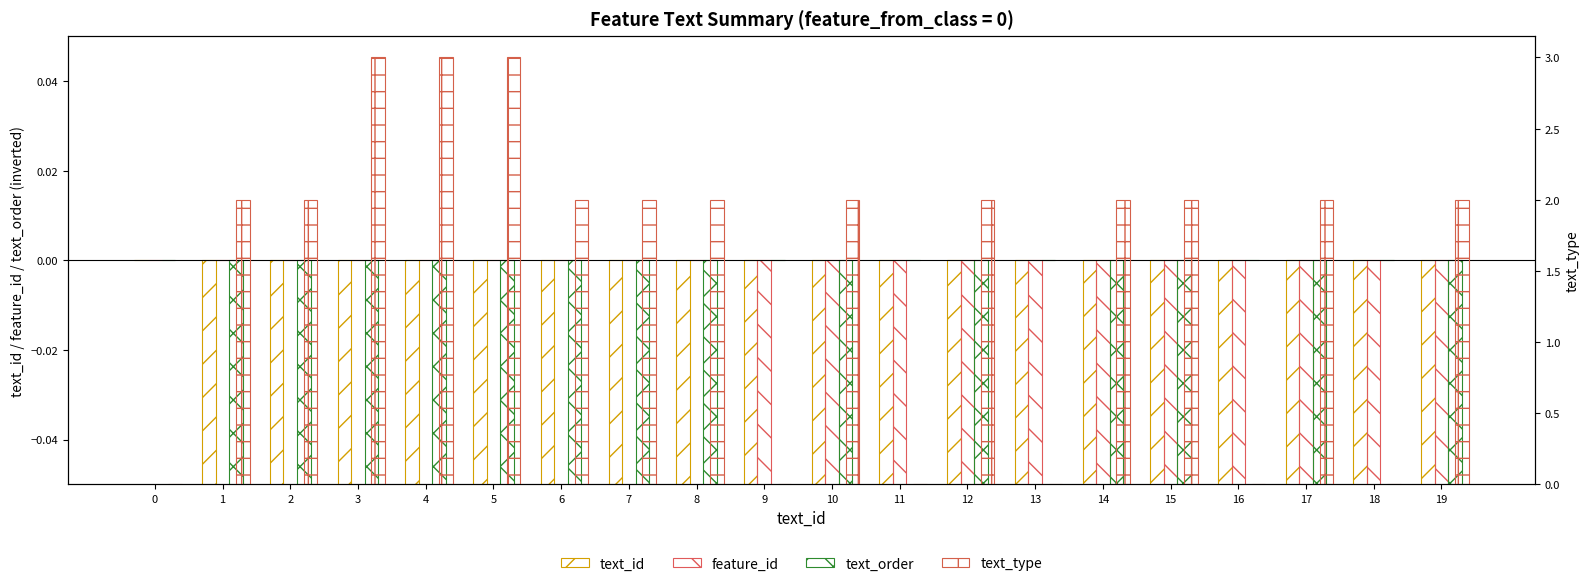

True or false: text_type has a value of 0 at 0.

True